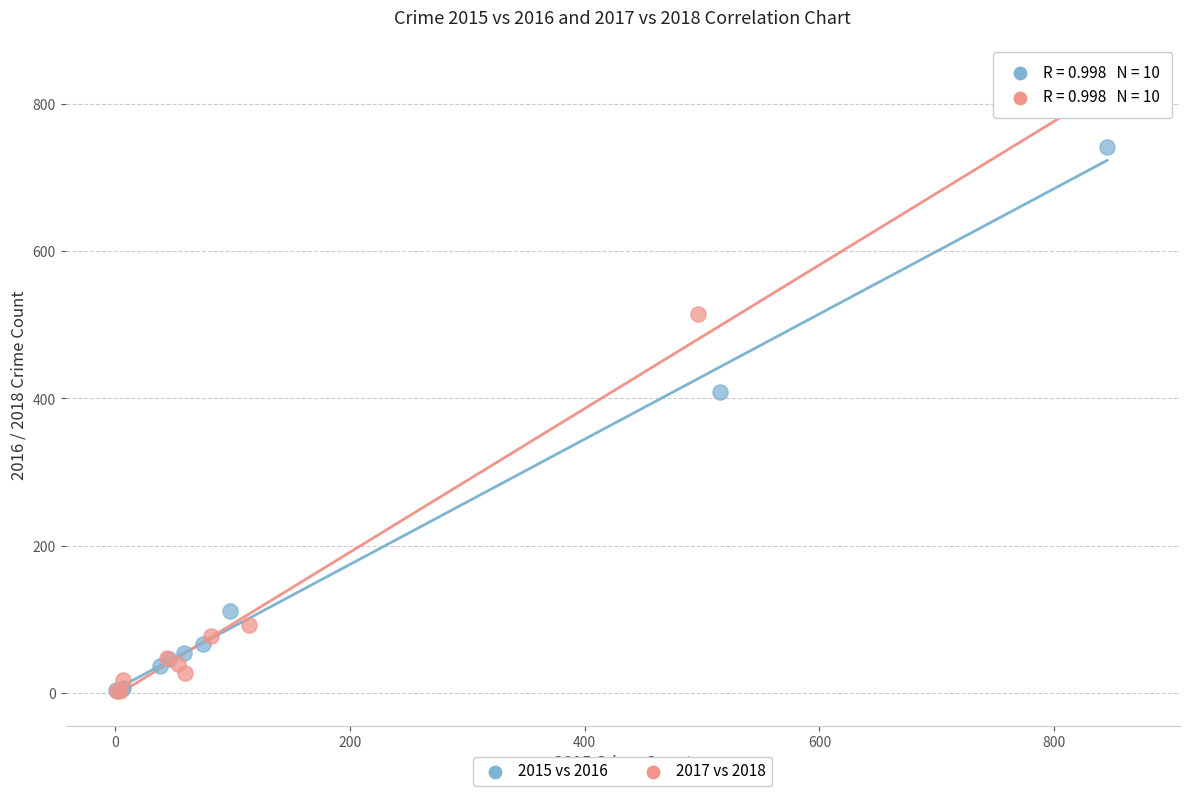

Which series reaches the maximum Y coordinate?

2017 vs 2018